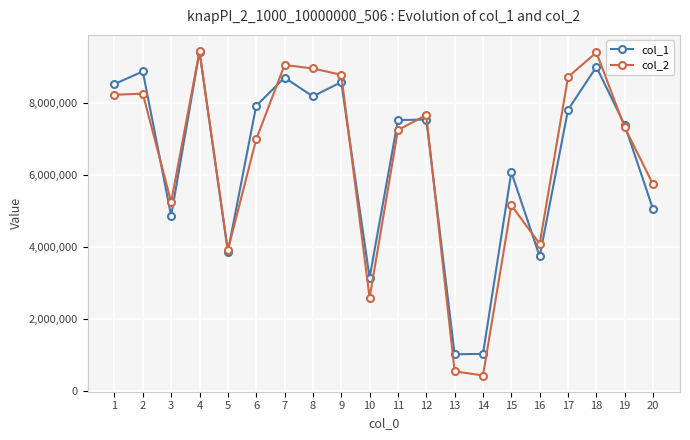

What are all the series names shown in the legend?

col_1, col_2